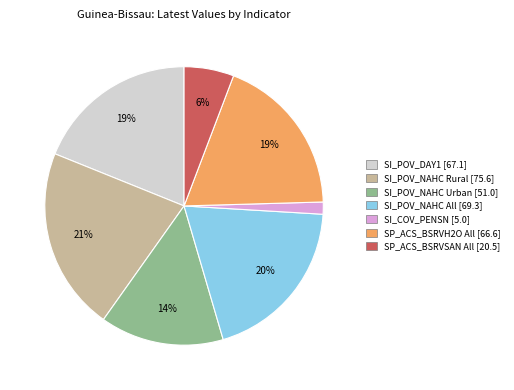

Which slice is the smallest?

SI_COV_PENSN